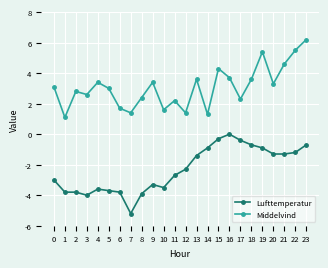

What is the sum of the Middelvind values at 21 and 8?

7.0